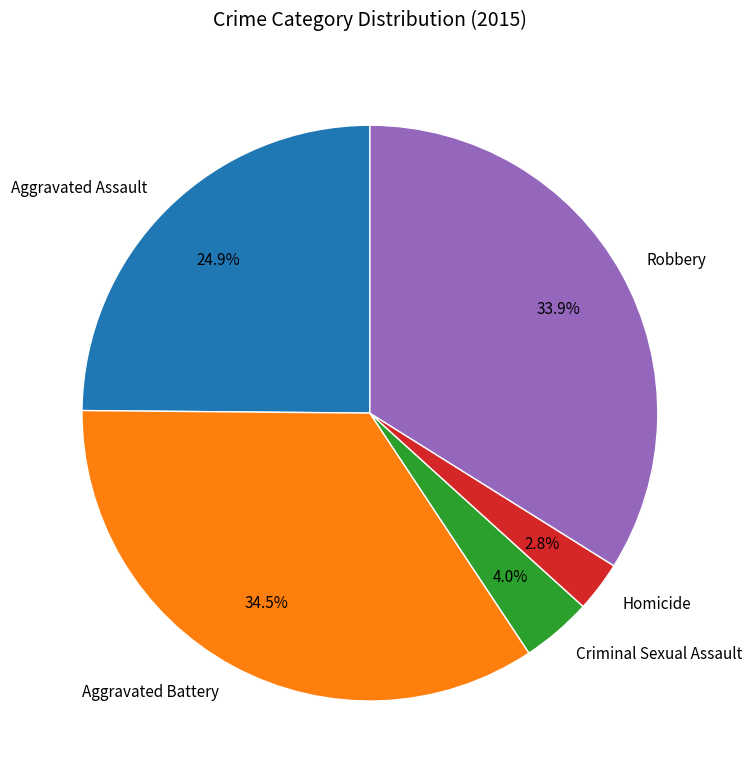

To the nearest percent, what is the average slice percentage?

20%